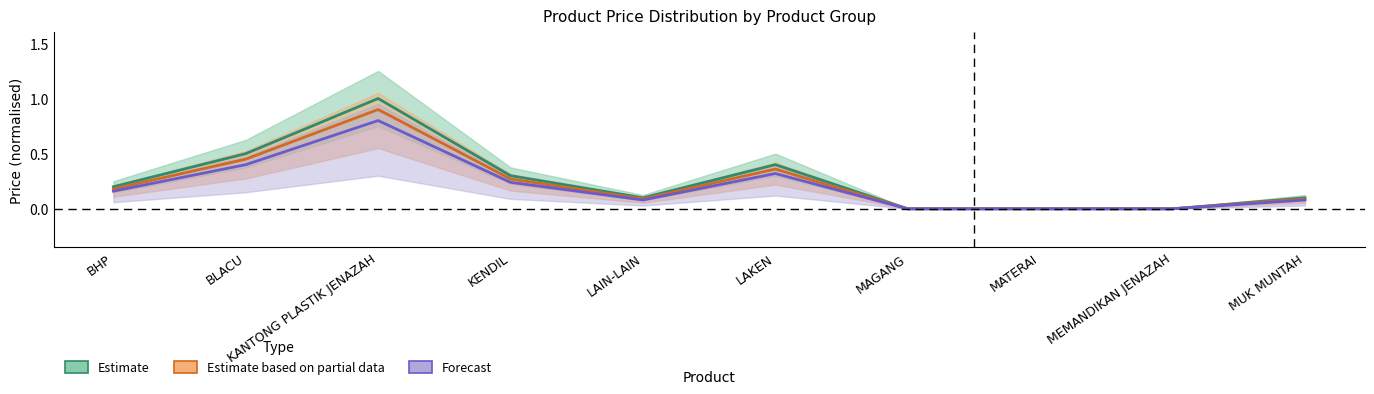

What is the sum of the Forecast values at BLACU and KANTONG PLASTIK JENAZAH?

1.2